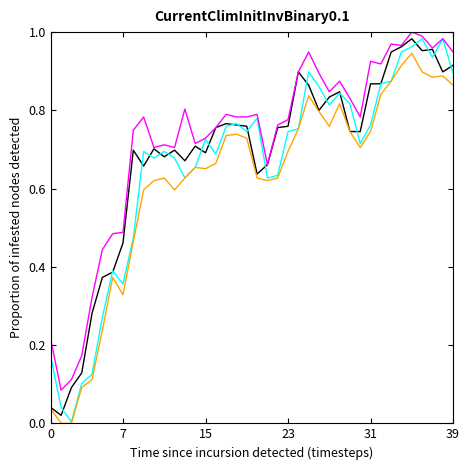

How many lines are shown in the chart?

4